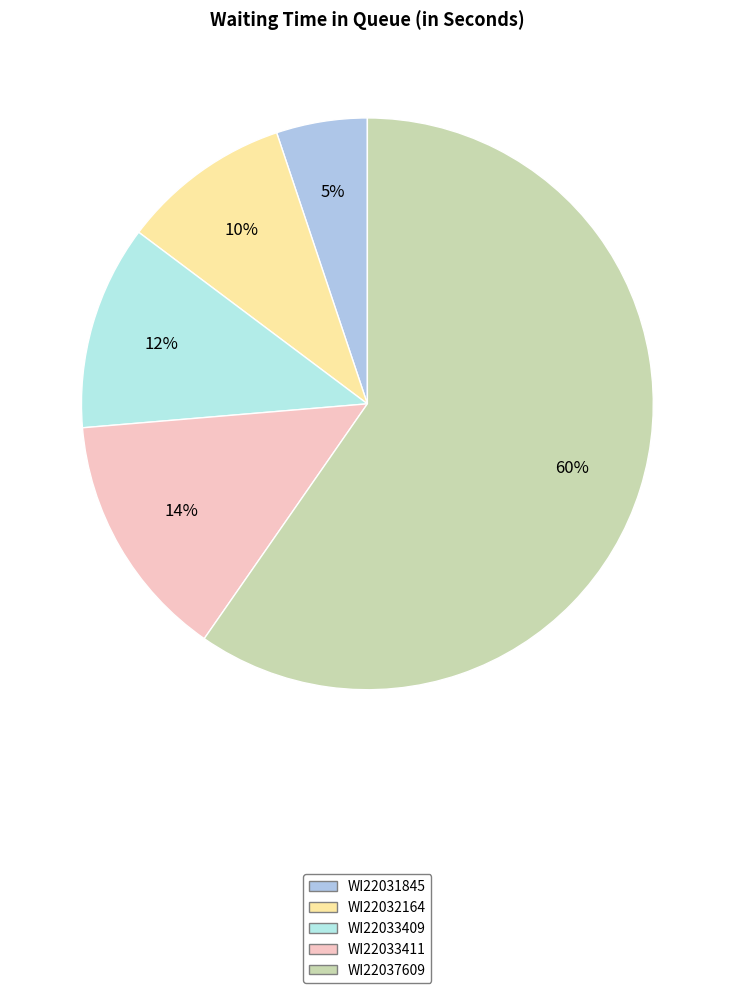

Count the number of slices in the pie.

5